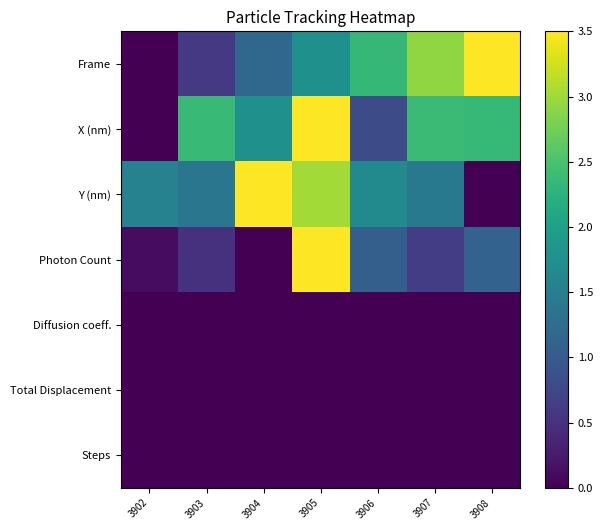

Reading left to right, what are all the values shown in this chart?

Frame: 3902=0.0	3903=0.6	3904=1.2	3905=1.8	3906=2.3	3907=2.9	3908=3.5
X (nm): 3902=0.0	3903=2.4	3904=1.8	3905=3.5	3906=0.8	3907=2.4	3908=2.3
Y (nm): 3902=1.6	3903=1.4	3904=3.5	3905=3.0	3906=1.7	3907=1.4	3908=0.0
Photon Count: 3902=0.1	3903=0.5	3904=0.0	3905=3.5	3906=1.1	3907=0.6	3908=1.1
Diffusion coeff.: 3902=0.0	3903=0.0	3904=0.0	3905=0.0	3906=0.0	3907=0.0	3908=0.0
Total Displacement: 3902=0.0	3903=0.0	3904=0.0	3905=0.0	3906=0.0	3907=0.0	3908=0.0
Steps: 3902=0.0	3903=0.0	3904=0.0	3905=0.0	3906=0.0	3907=0.0	3908=0.0